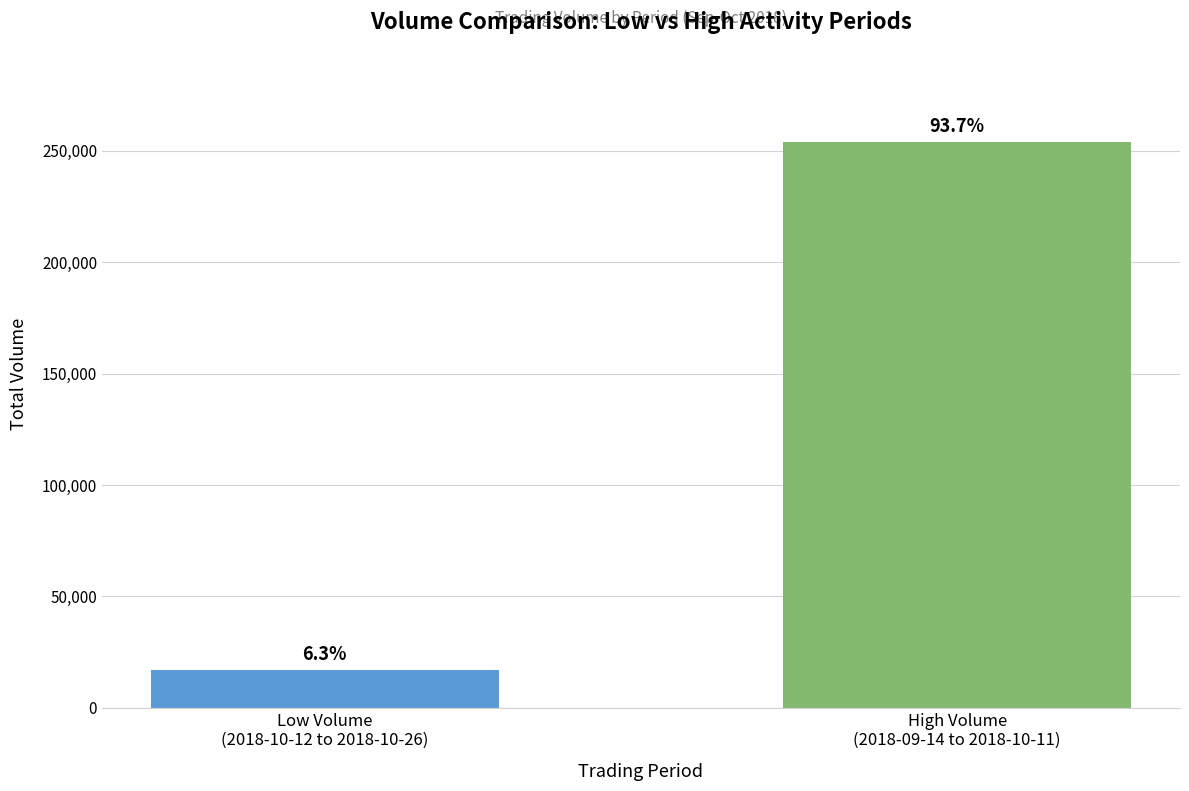

Are the bars grouped side by side (vs. stacked)?

Yes